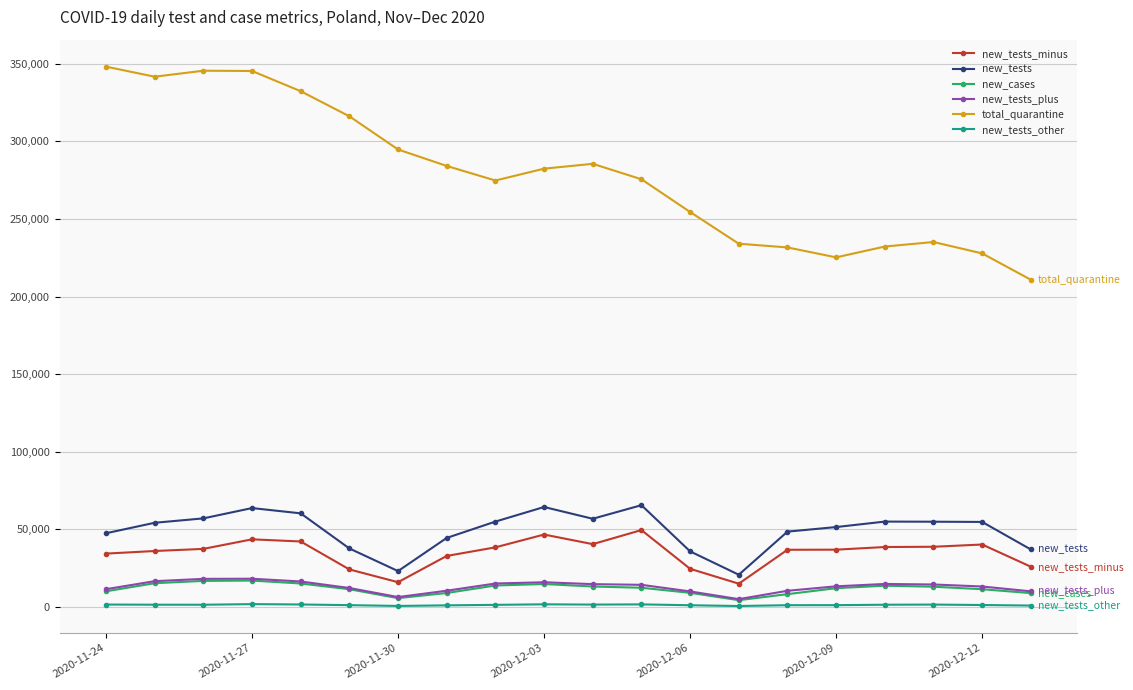

What is the greatest value displayed?

348135